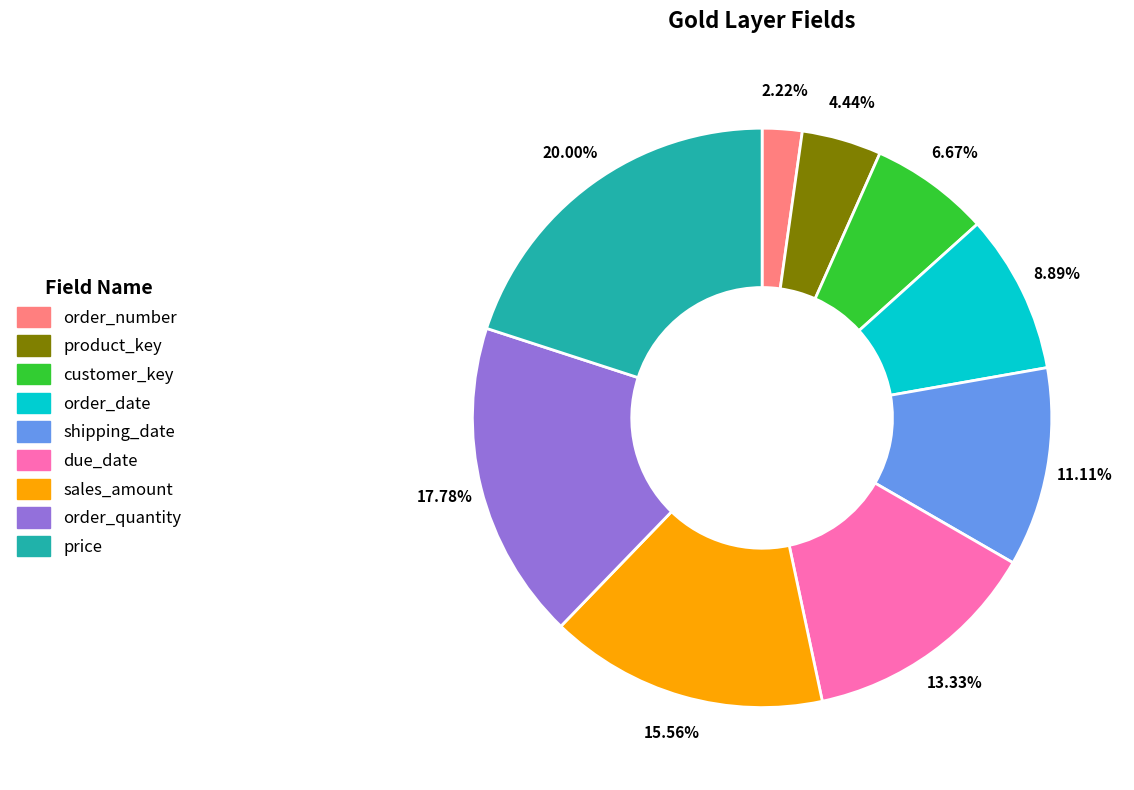

To the nearest percent, what is the combined percentage of due_date and order_number?

16%